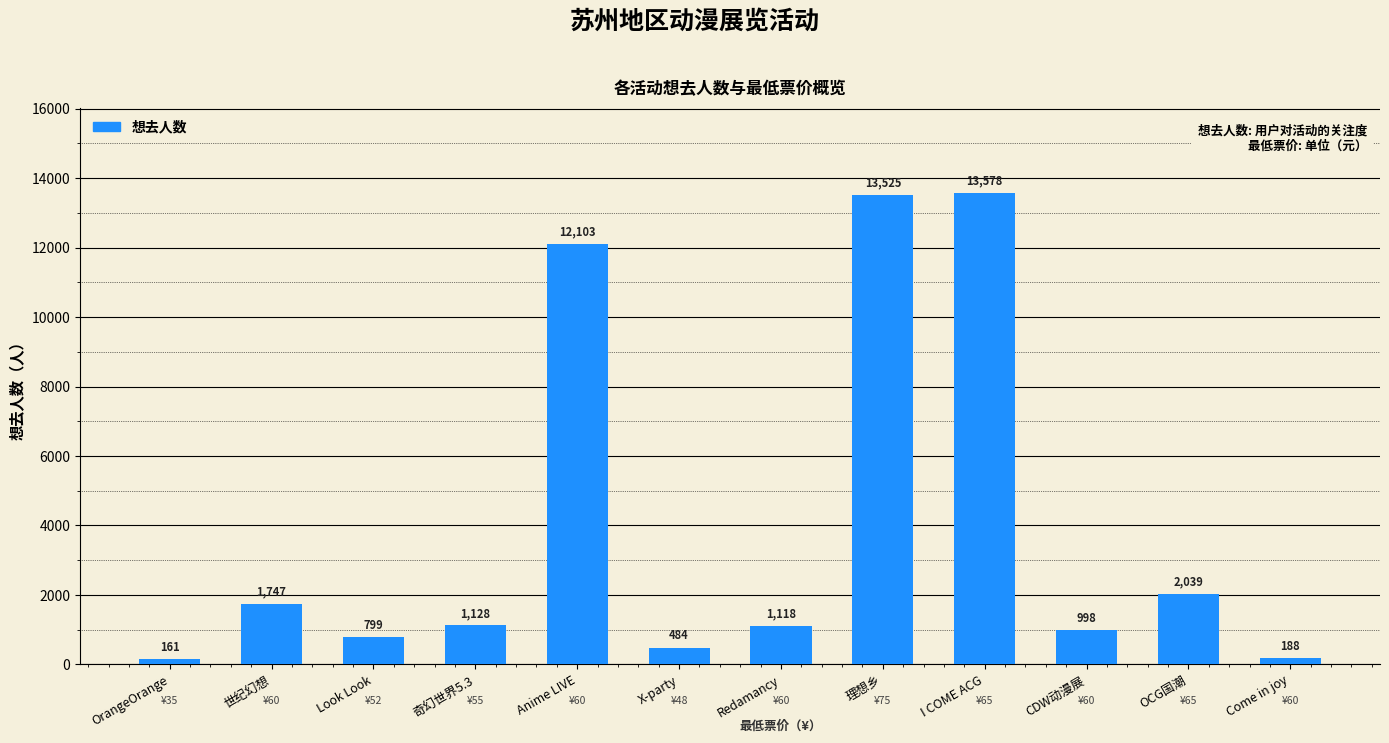

What is the ratio of the value at I COME ACG to the value at Look Look?

17.0